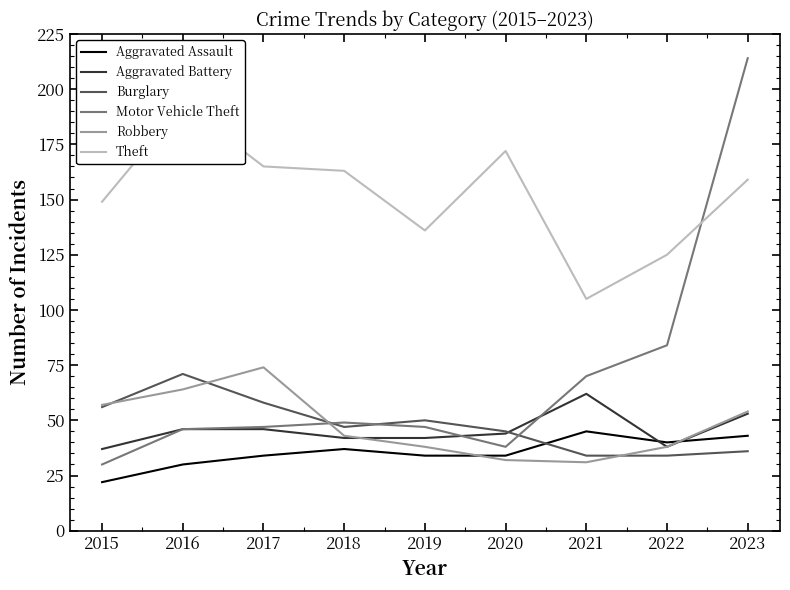

The value of Aggravated Battery at 2018 is 64. True or false?

False